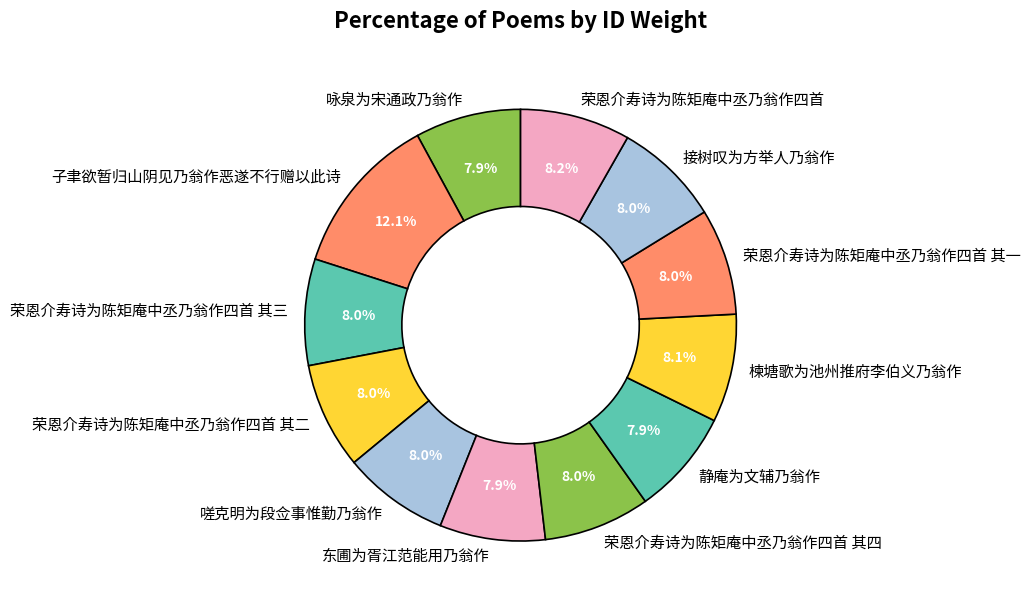

To the nearest percent, what percentage of the pie is 楝塘歌为池州推府李伯义乃翁作?

8%